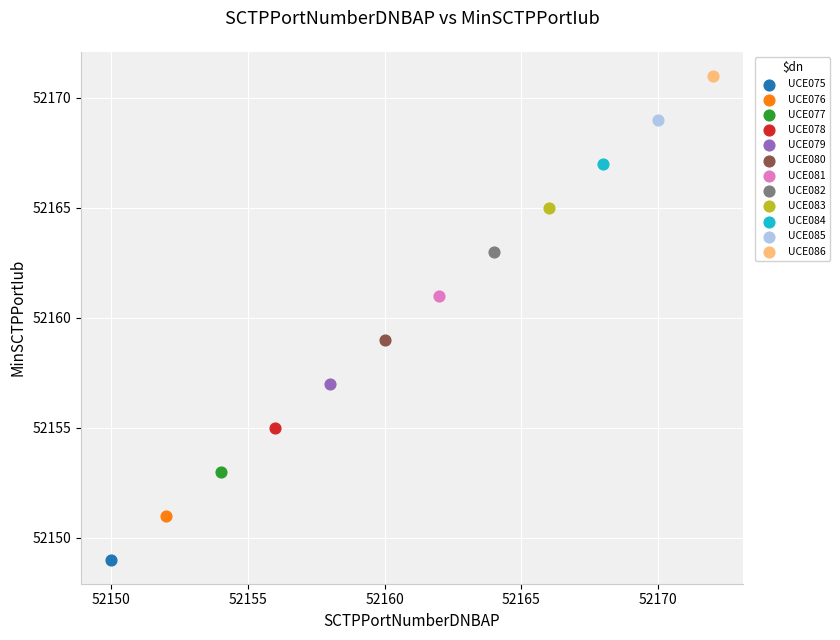

What are all the series names shown in the legend?

UCE075, UCE076, UCE077, UCE078, UCE079, UCE080, UCE081, UCE082, UCE083, UCE084, UCE085, UCE086